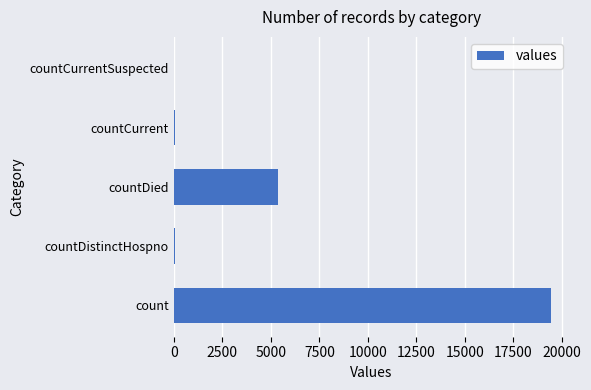

Where is the data nearest to the value 9710?

countDied